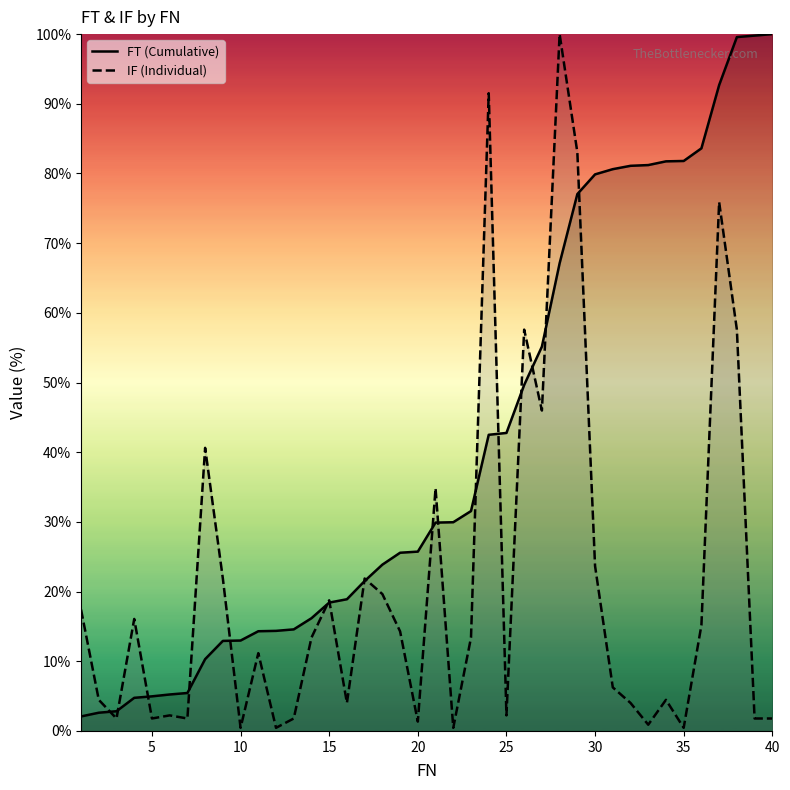

How many intersections are there between IF (Individual) and FT (Cumulative)?

17